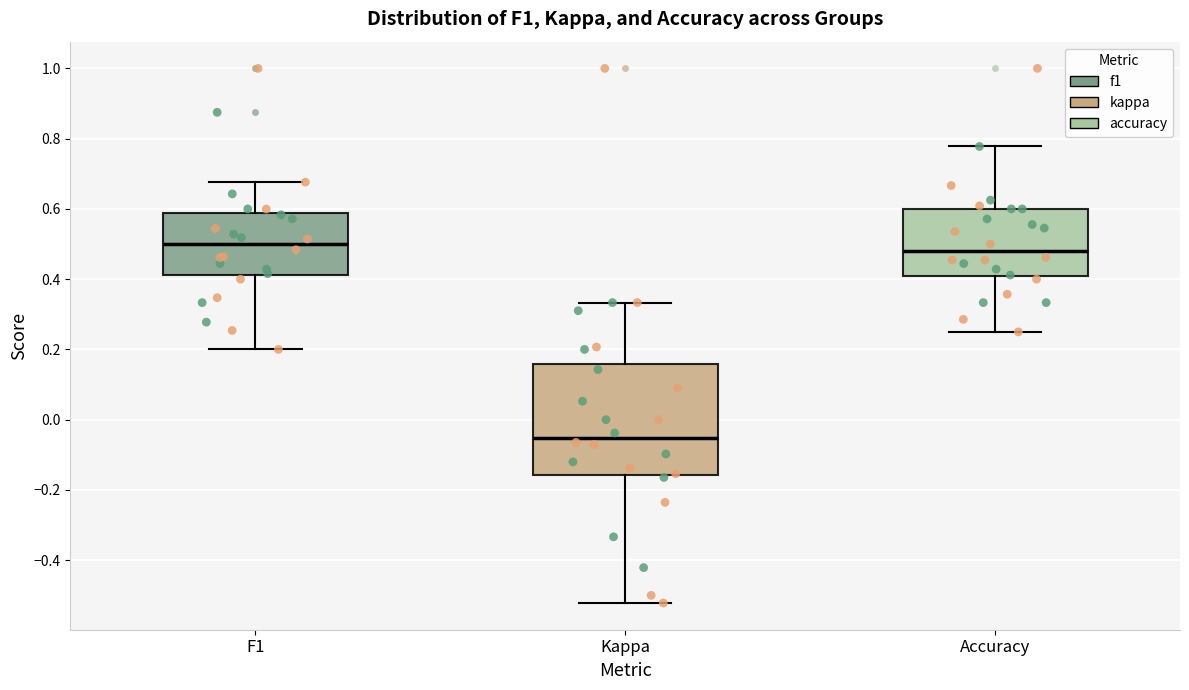

Reading left to right, transcribe this box plot: for each box, give where its median line is, the range the box spans, and where its two whiskers end, as read against the y-axis. The values are not printed on the chart, so give them approximately, as read against the axis.

F1: median 0.50, box 0.42 to 0.58, whiskers 0.20 to 0.68
Kappa: median -0.06, box -0.16 to 0.16, whiskers -0.52 to 0.34
Accuracy: median 0.48, box 0.40 to 0.60, whiskers 0.26 to 0.78